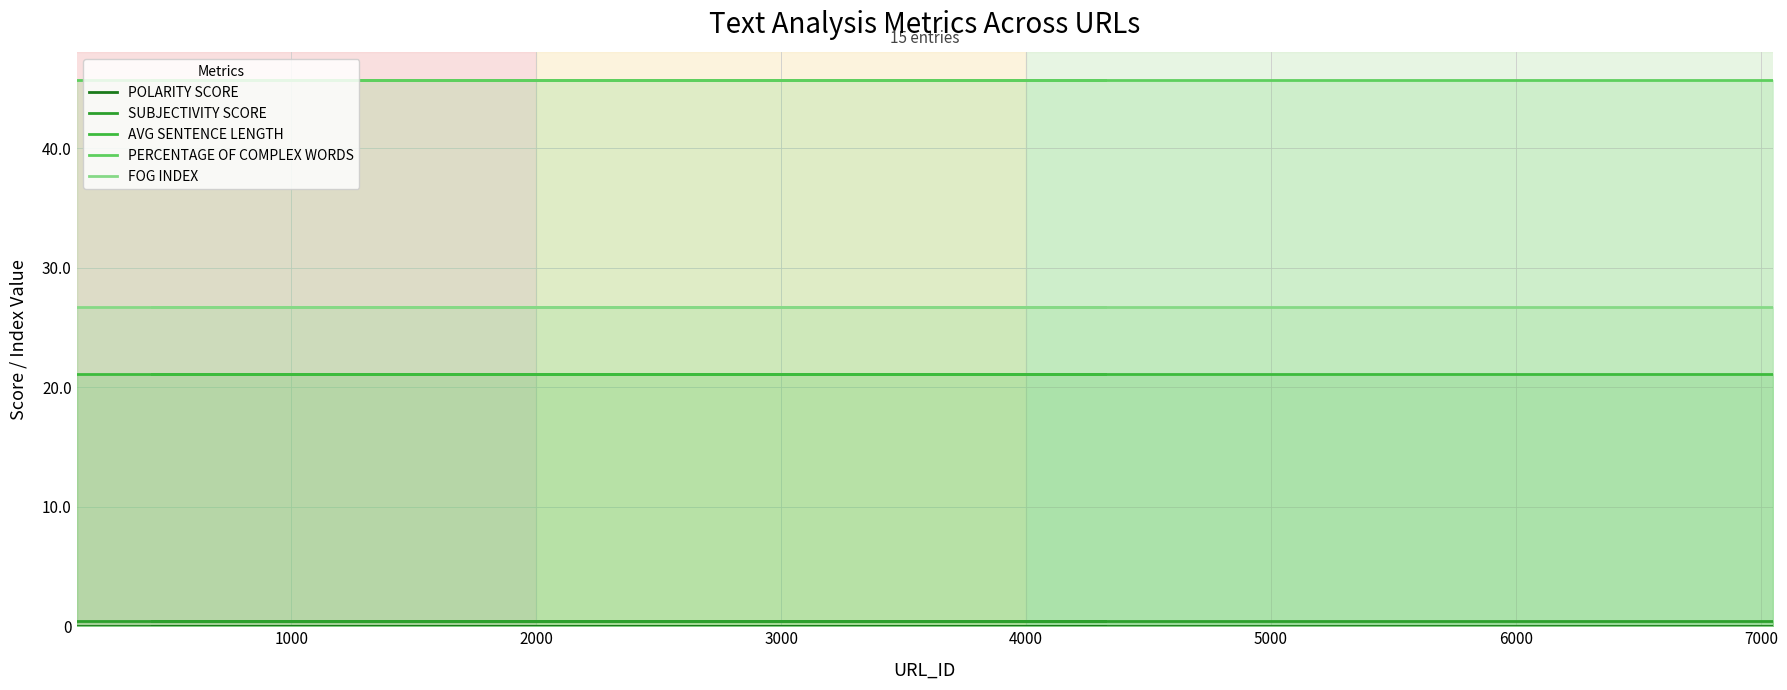

Reading left to right, extract all data points from this chart.

POLARITY SCORE: 0.0	0.0	0.0	0.0	0.0	0.0	0.0	0.0	0.0	0.0	0.0	0.0	0.0	0.0	0.0
SUBJECTIVITY SCORE: 0.4	0.4	0.4	0.4	0.4	0.4	0.4	0.4	0.4	0.4	0.4	0.4	0.4	0.4	0.4
AVG SENTENCE LENGTH: 21.1	21.1	21.1	21.1	21.1	21.1	21.1	21.1	21.1	21.1	21.1	21.1	21.1	21.1	21.1
PERCENTAGE OF COMPLEX WORDS: 45.7	45.7	45.7	45.7	45.7	45.7	45.7	45.7	45.7	45.7	45.7	45.7	45.7	45.7	45.7
FOG INDEX: 26.7	26.7	26.7	26.7	26.7	26.7	26.7	26.7	26.7	26.7	26.7	26.7	26.7	26.7	26.7